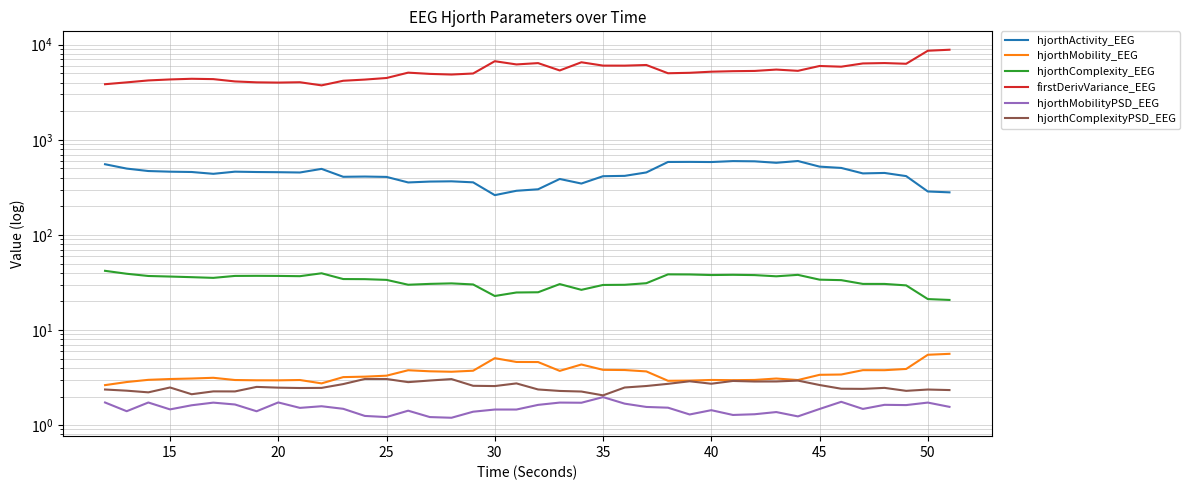

What is the average value of the firstDerivVariance_EEG series?

5299.9